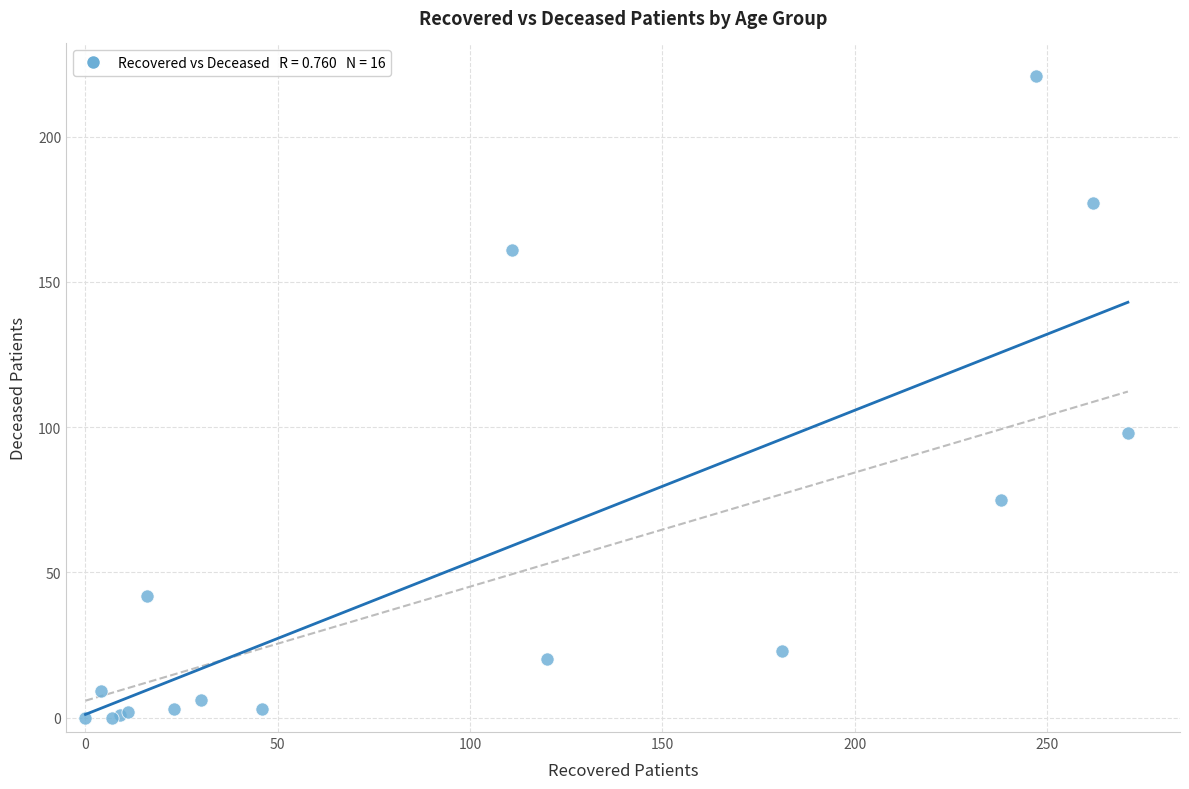

What Y value in the scatter plot is closest to 110?

98